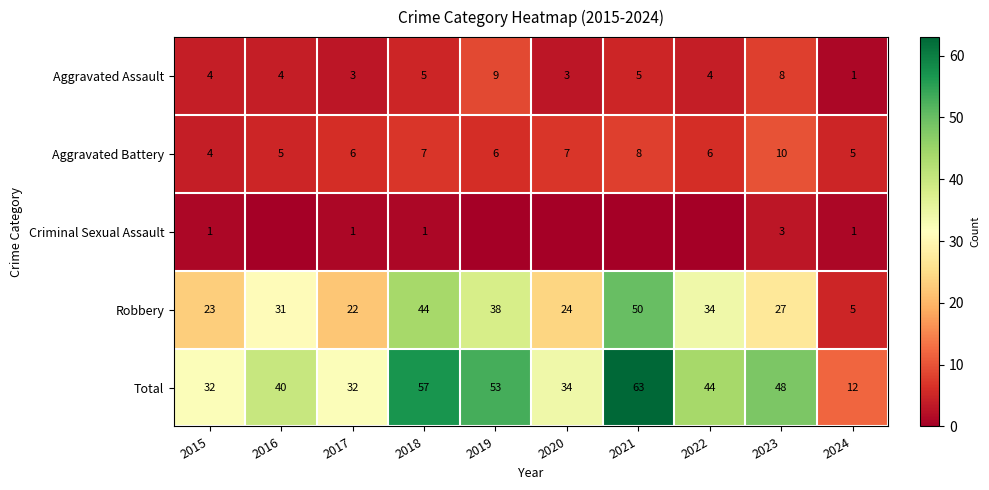

At 2018, list the series in order from largest to smallest.

Total, Robbery, Aggravated Battery, Aggravated Assault, Criminal Sexual Assault